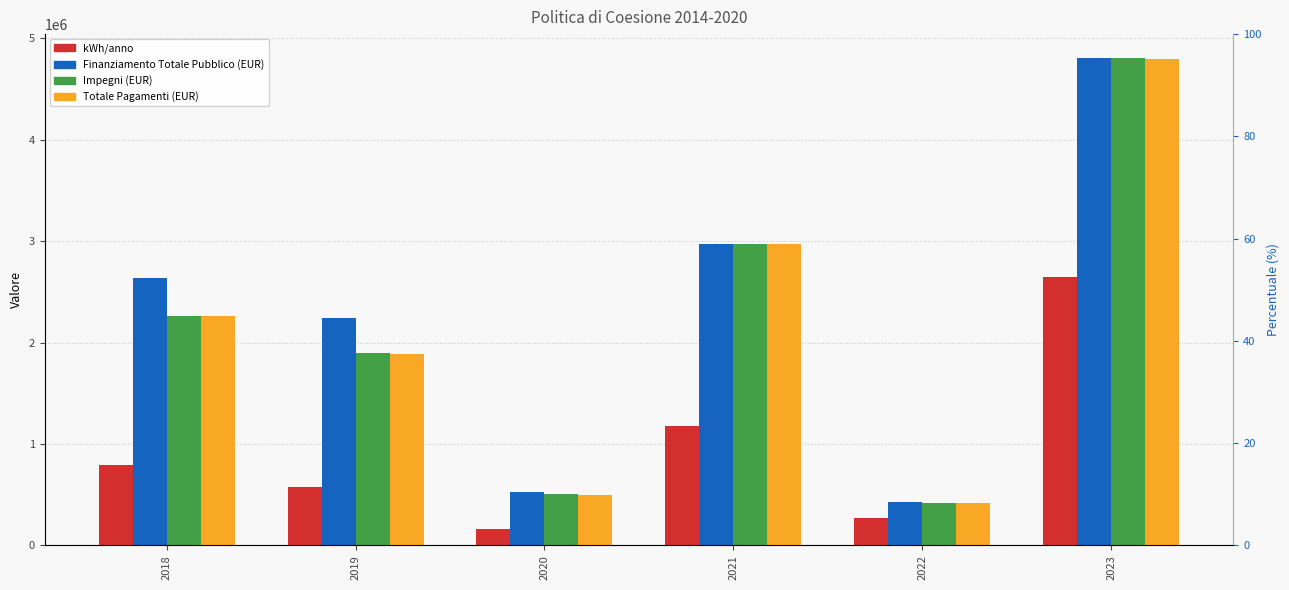

Rank the series at 2020 from lowest to highest value.

kWh/anno, Totale Pagamenti (EUR), Impegni (EUR), Finanziamento Totale Pubblico (EUR)